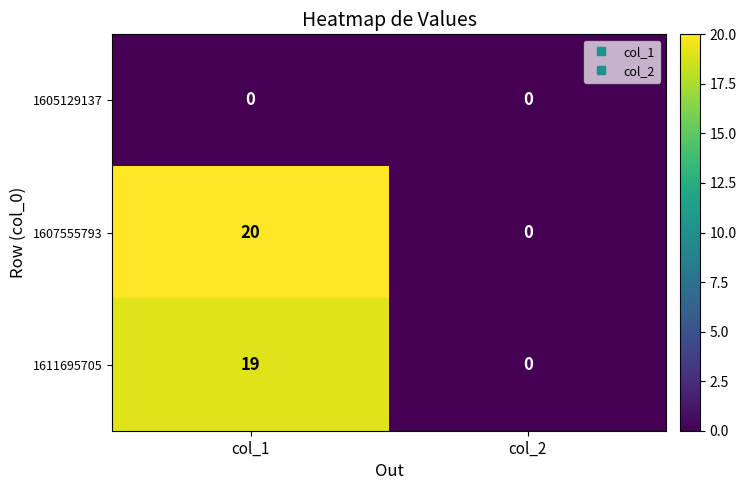

Between col_1 and col_2, which series saw the biggest shift?

1607555793